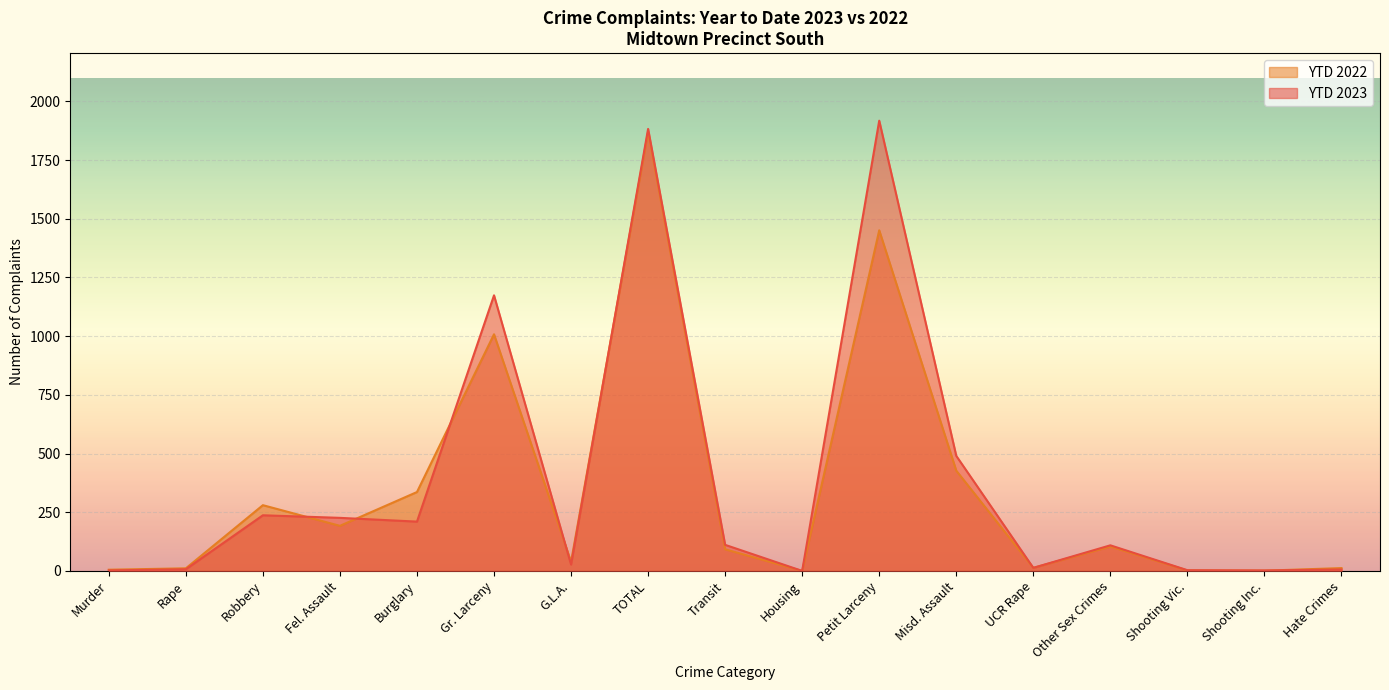

True or false: YTD 2022 and YTD 2023 cross at least once.

True